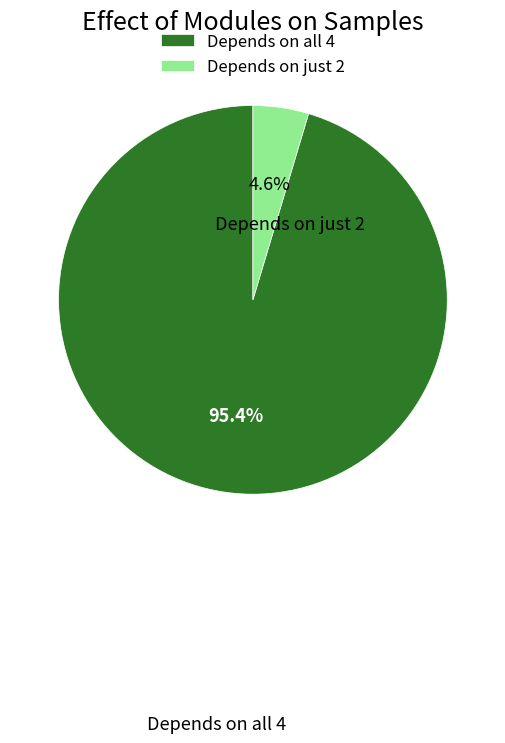

Does any single category account for the majority?

Yes